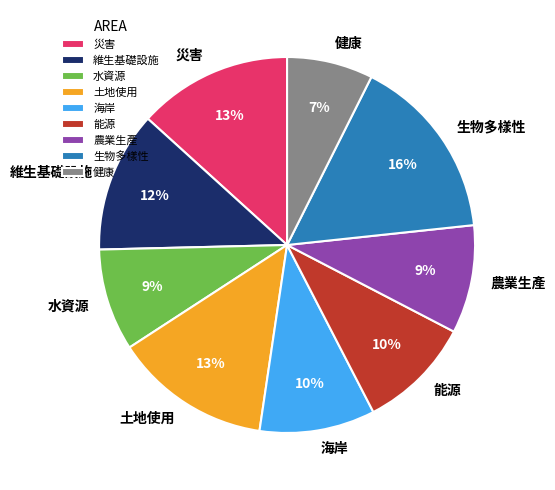

Is it true that 生物多樣性 is 16% of the pie?

True